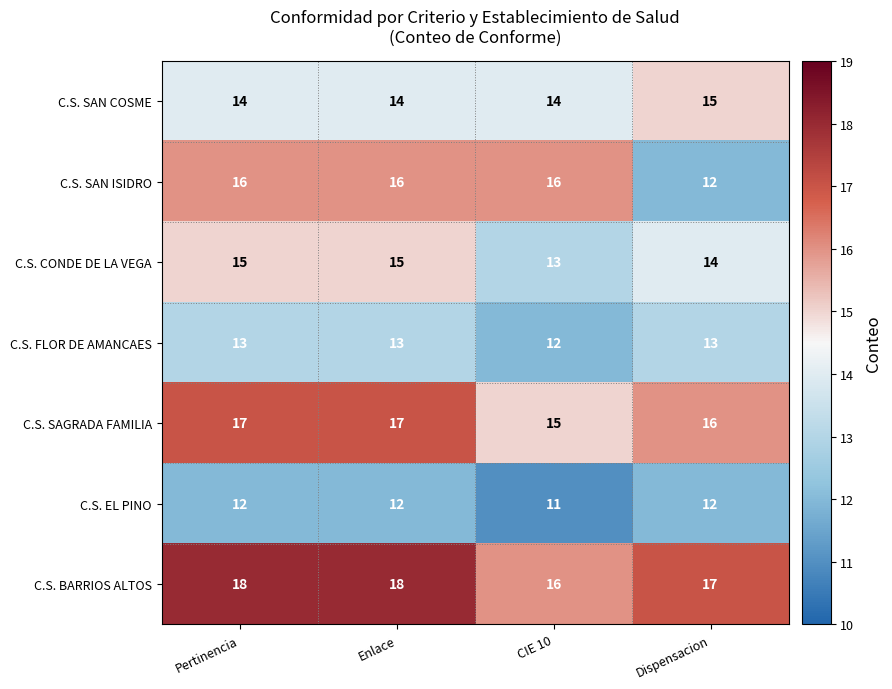

What is the spread (max minus min) of values at Dispensacion?

5